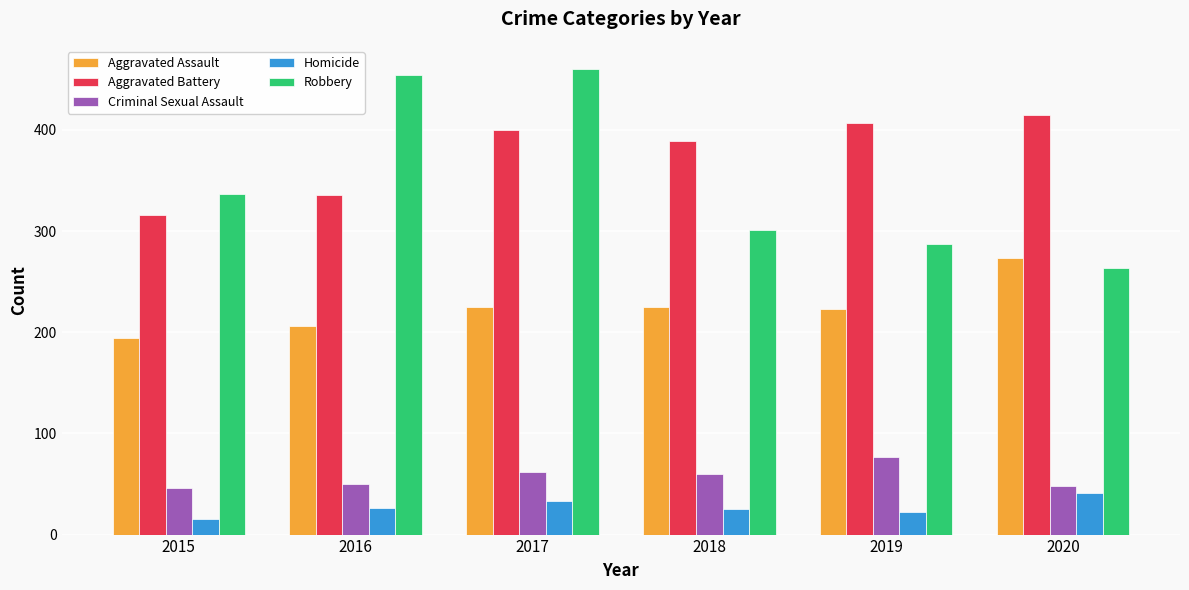

List the series in order of their peak value, lowest first.

Homicide, Criminal Sexual Assault, Aggravated Assault, Aggravated Battery, Robbery